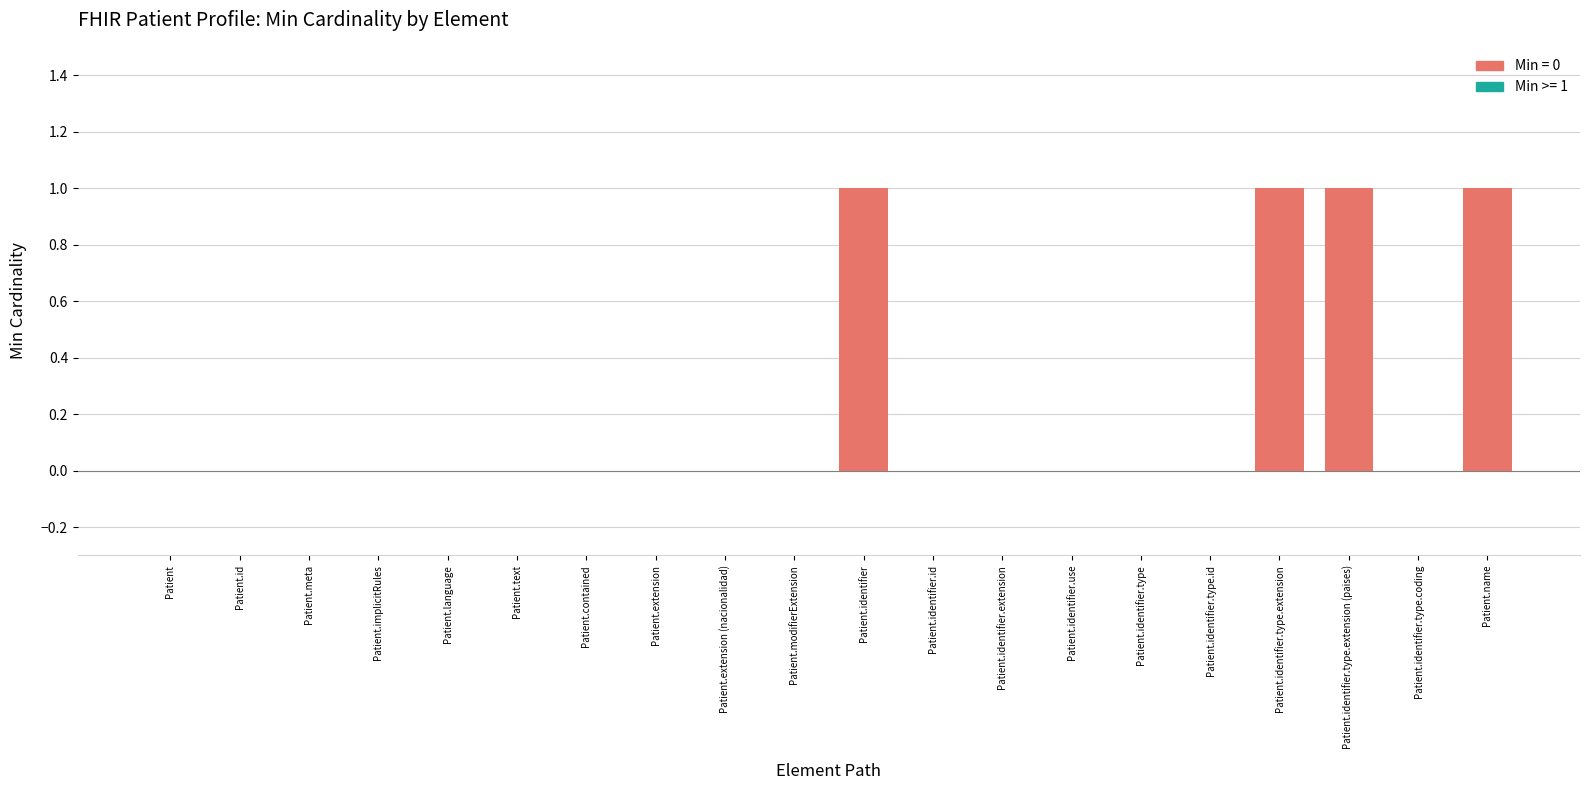

True or false: the data shows 1 at Patient.identifier.

True